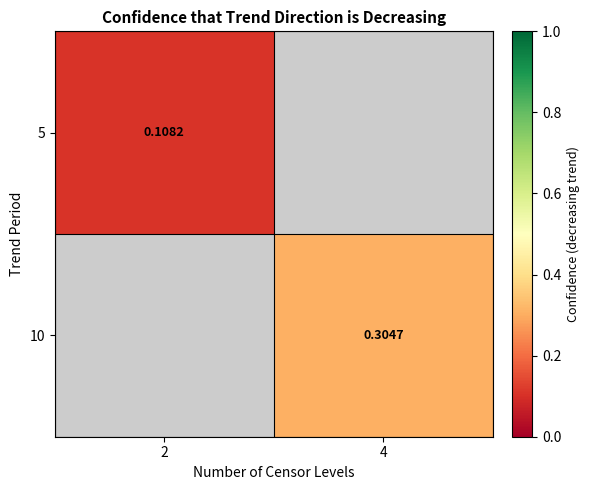

Which series has the largest range (max minus min)?

5